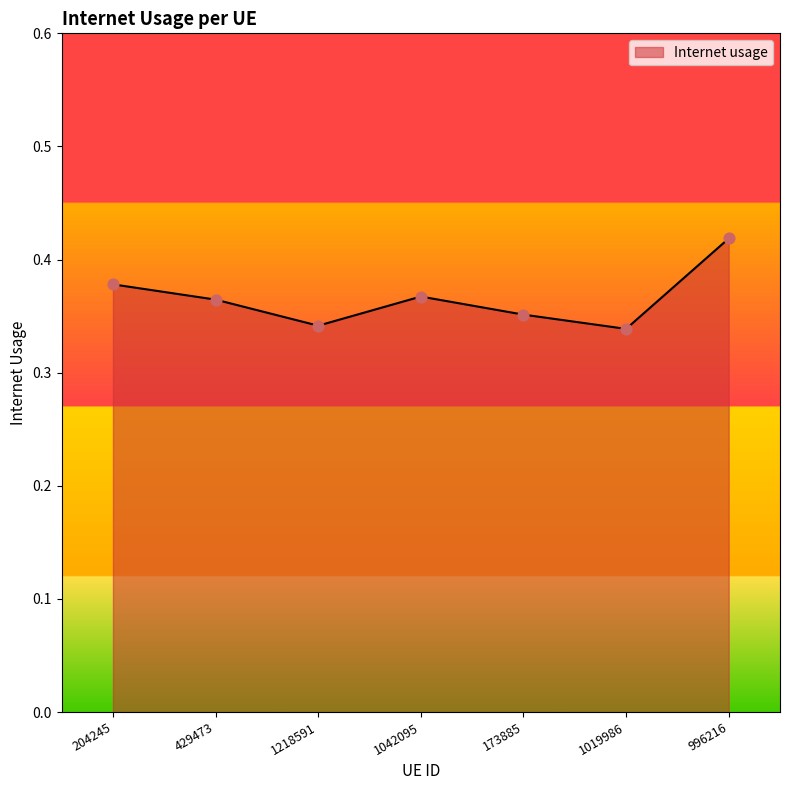

Between 429473 and 173885, which is larger?

429473